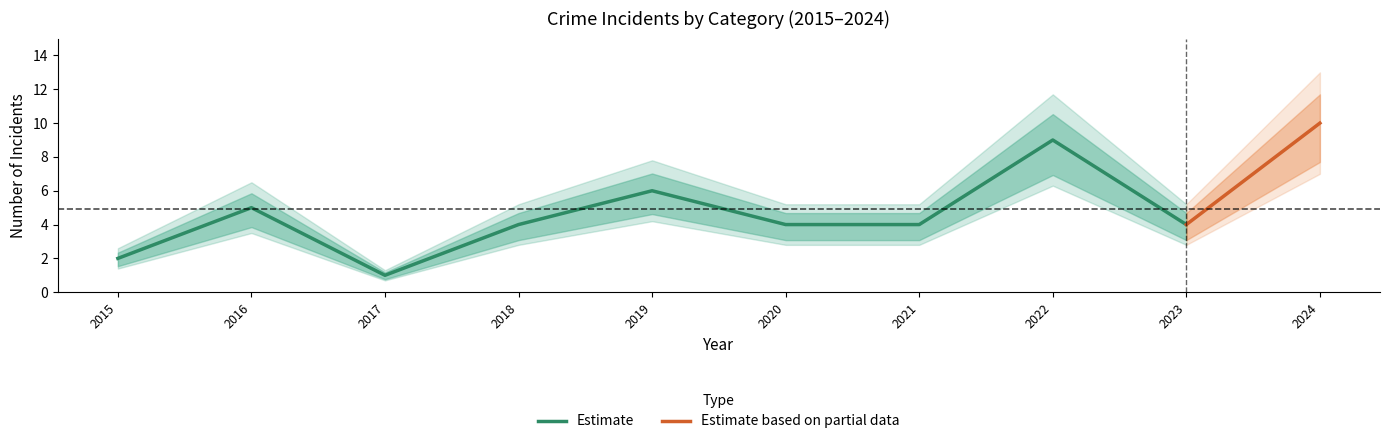

Is it true that Estimate equals 6 at 2019?

True